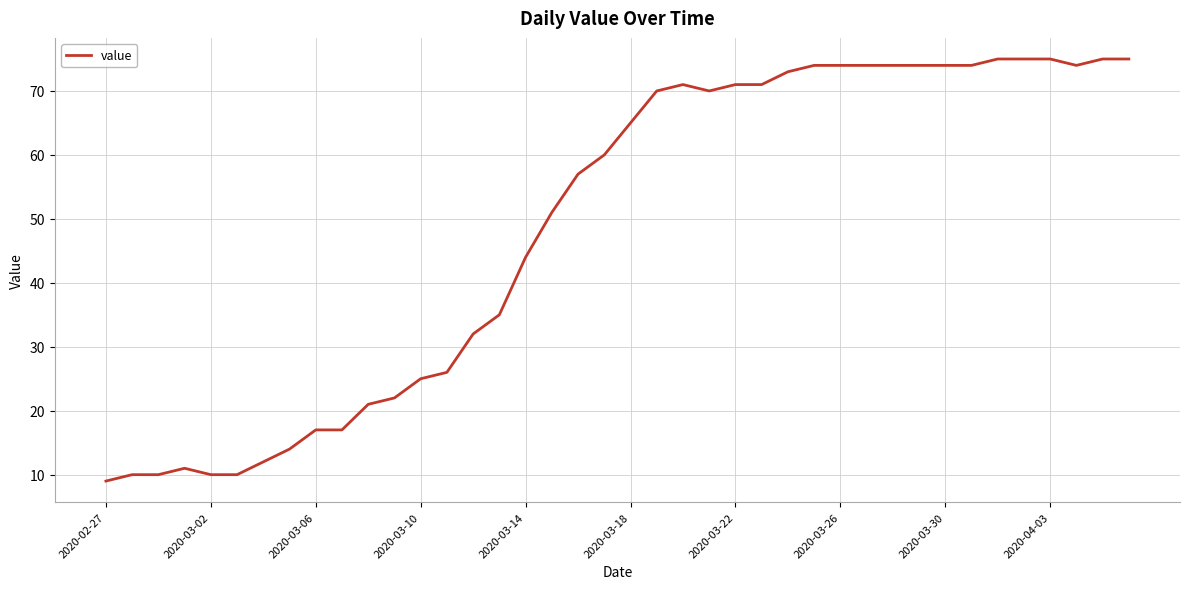

What is the smallest value displayed?

9